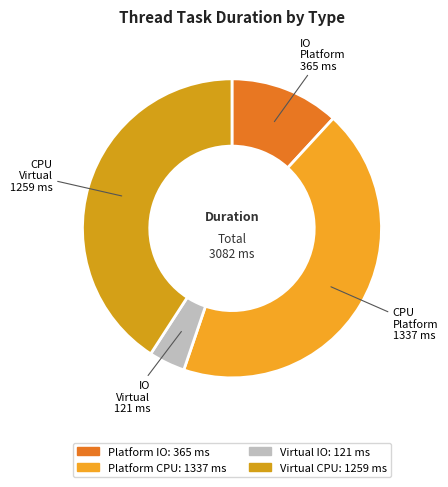

Count the number of slices in the pie.

4